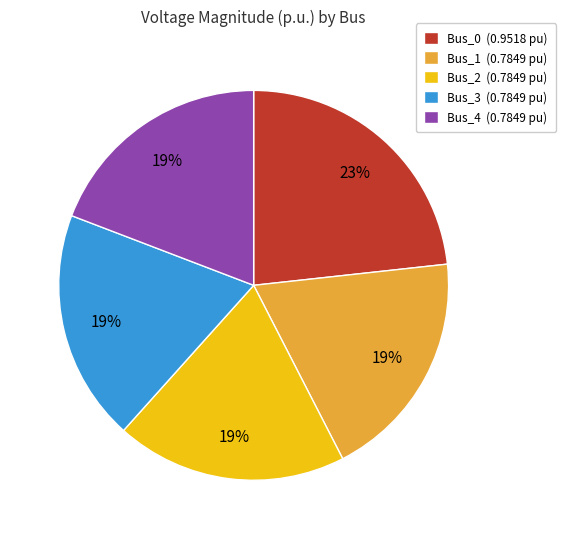

Is there a majority slice in this chart?

No